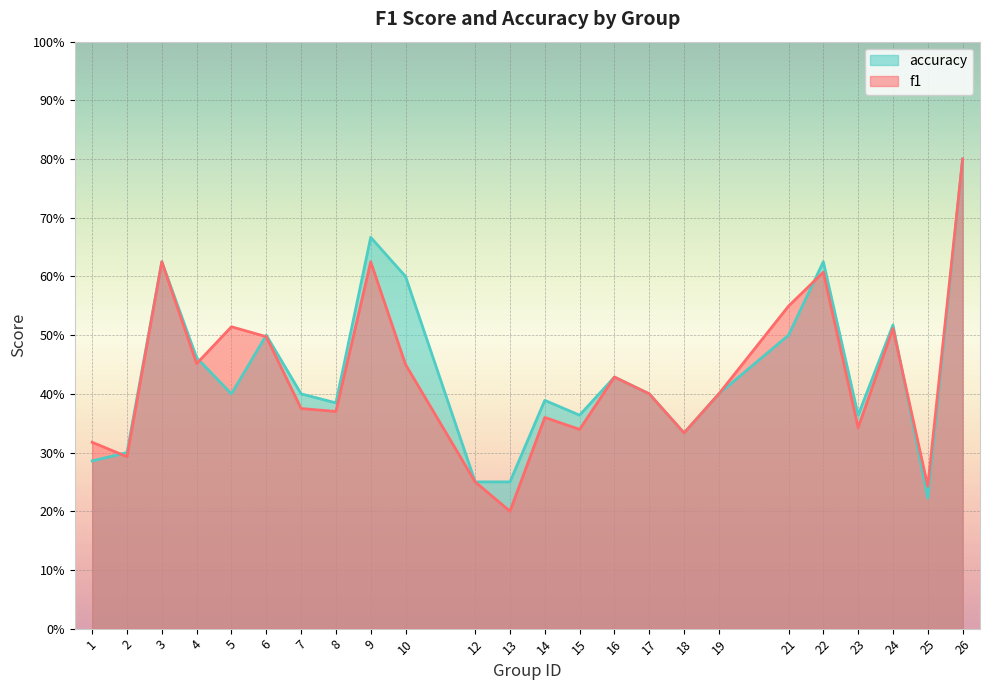

What is the minimum value for accuracy?

0.2